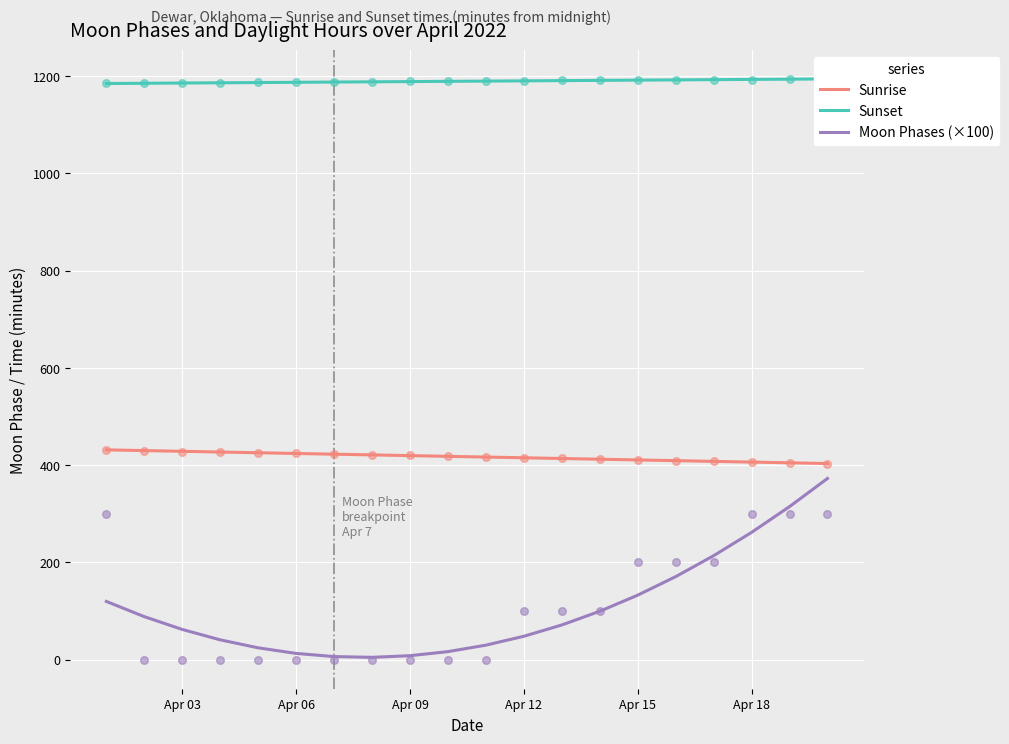

Which series reaches the maximum Y coordinate?

Sunset